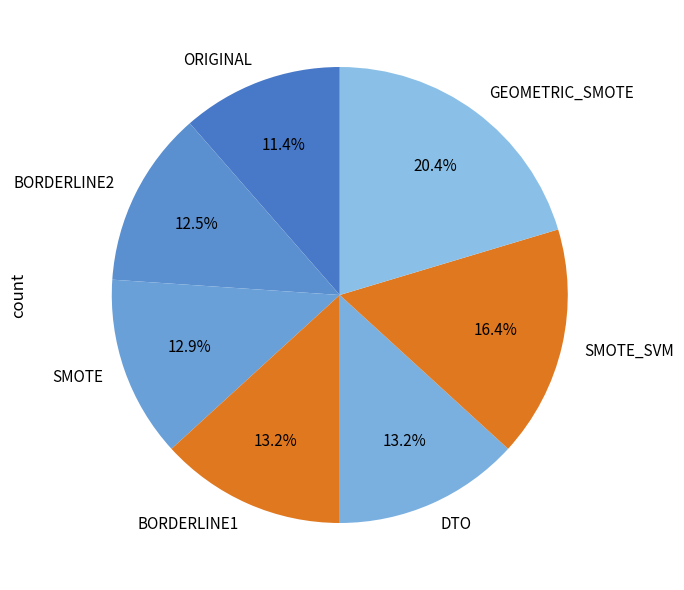

Is BORDERLINE1 the majority of the pie?

No